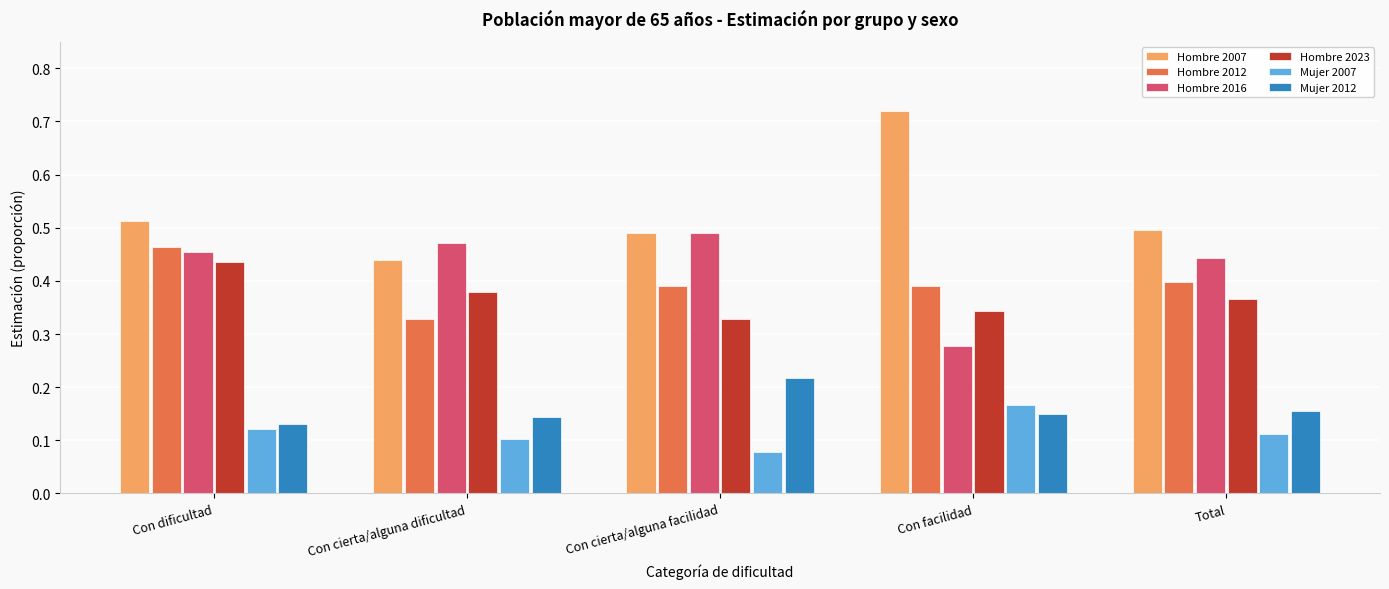

What is the sum of the Hombre 2012 values at Con dificultad and Con cierta/alguna dificultad?

0.8